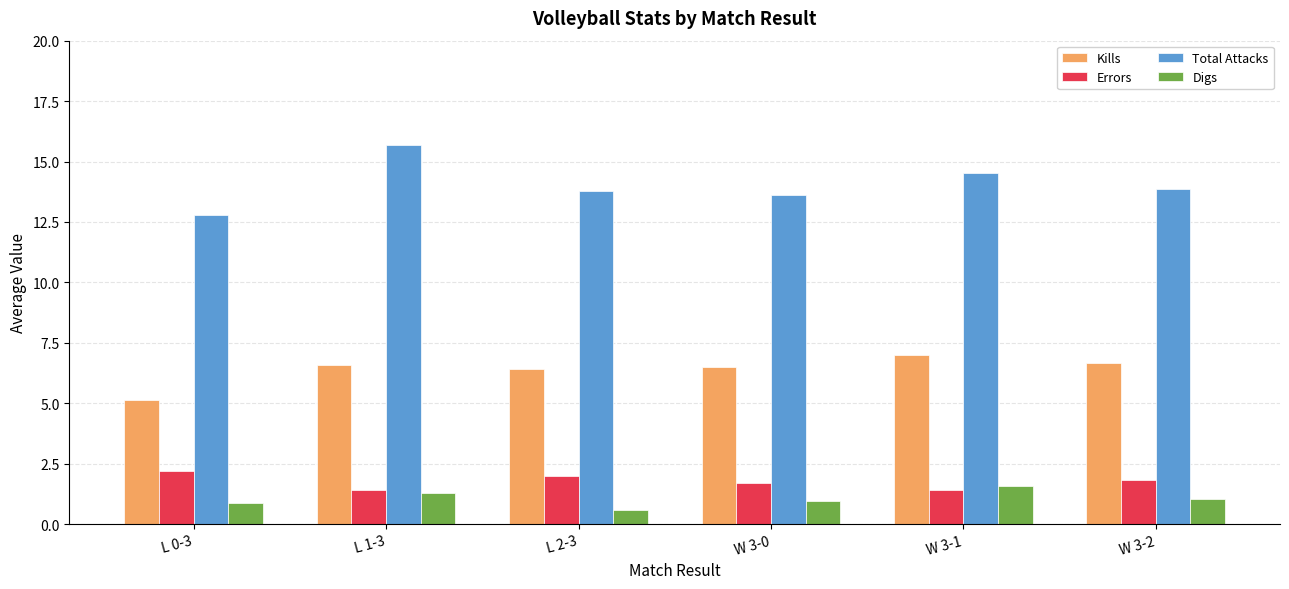

How many groups of bars are there?

6